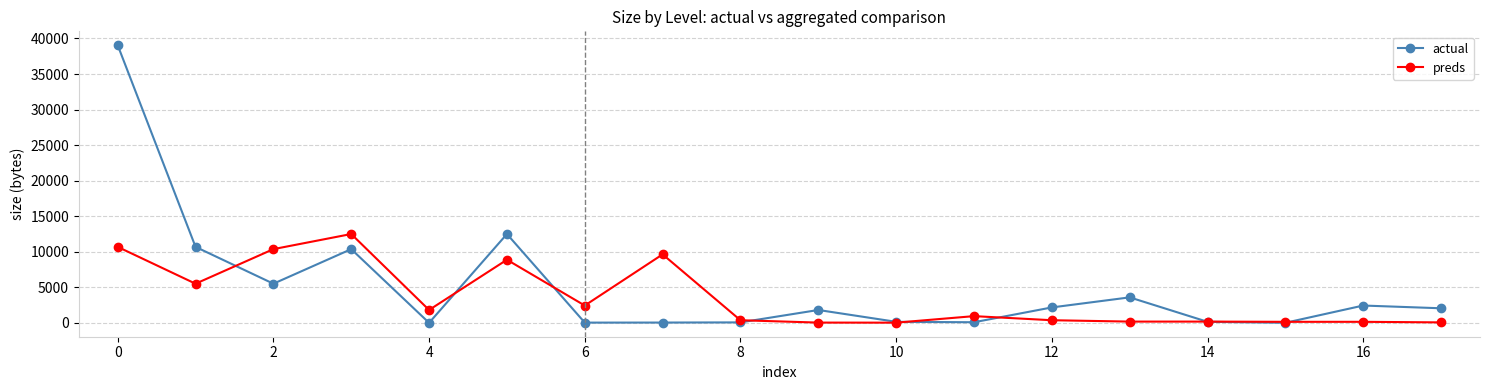

What is the difference between the maximum and minimum values in the preds series?

12470